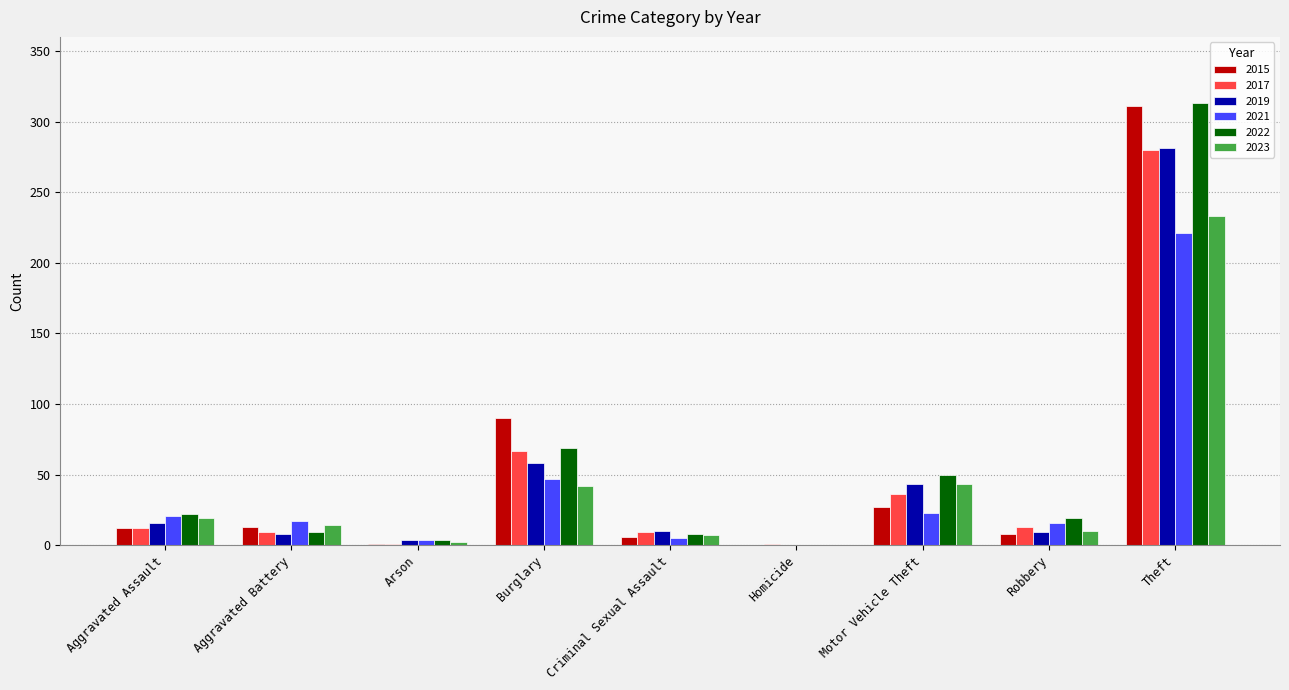

Does the chart contain stacked bars?

No